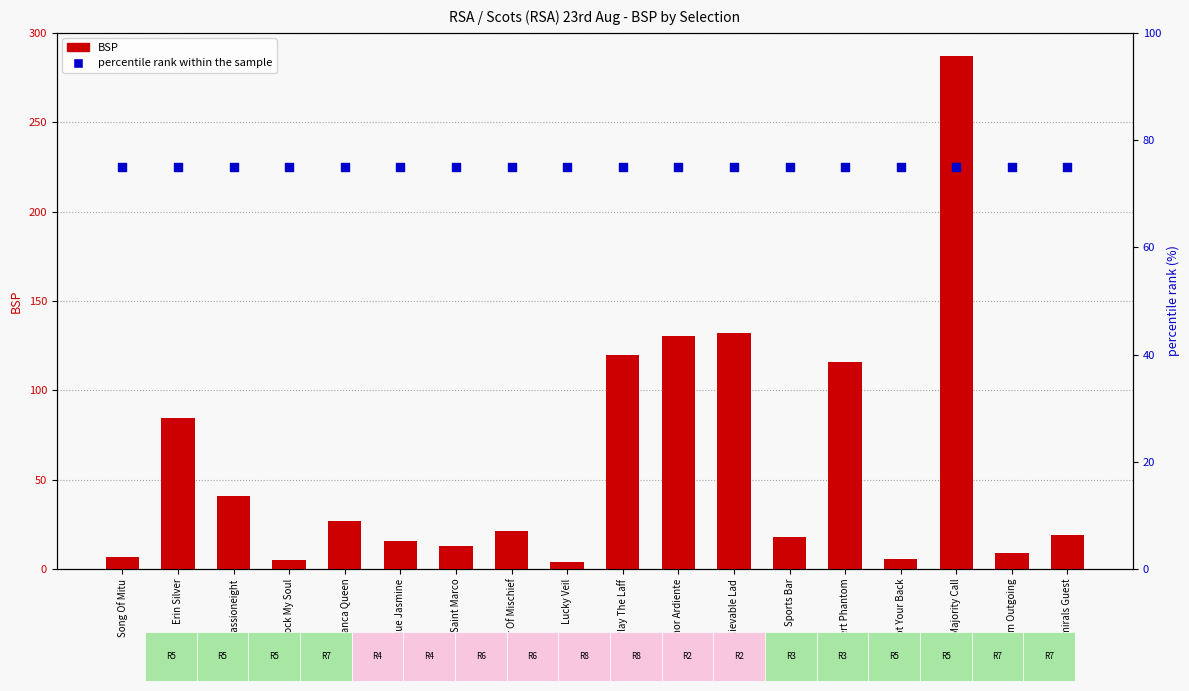

Which series contains the lowest Y value?

BSP